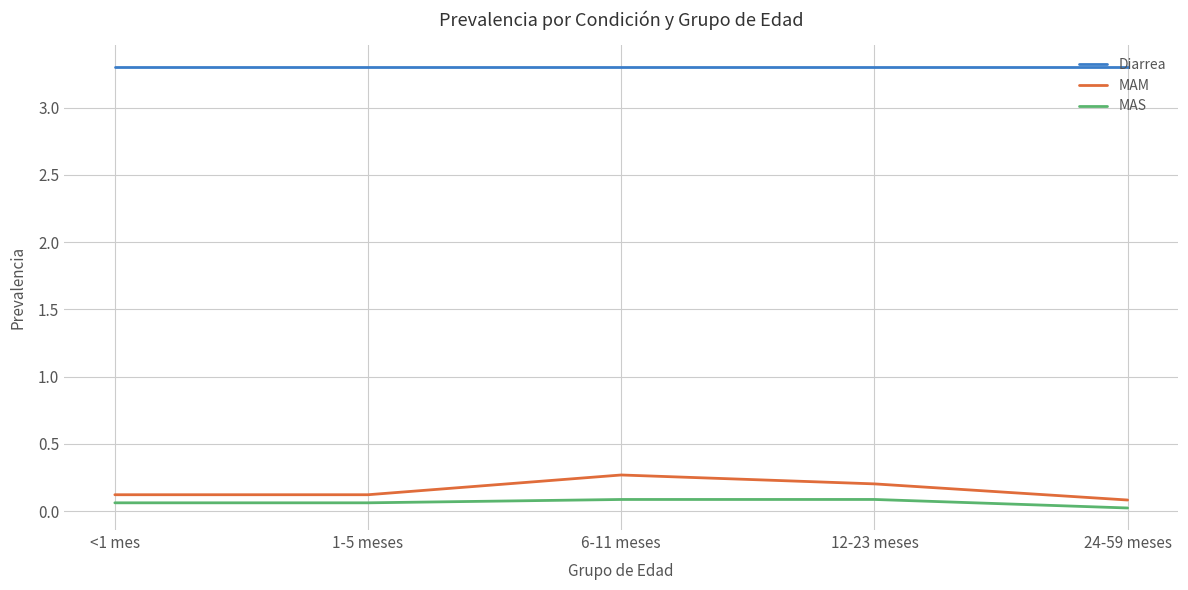

What is the sum of all Diarrea values?

16.5